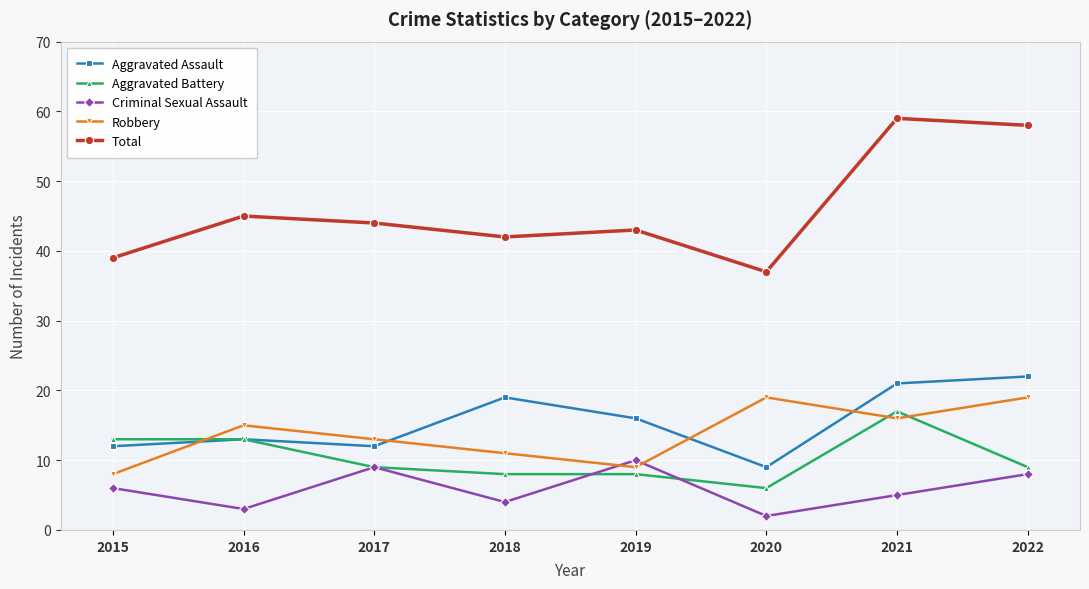

At 2019, list the series in order from largest to smallest.

Total, Aggravated Assault, Criminal Sexual Assault, Robbery, Aggravated Battery